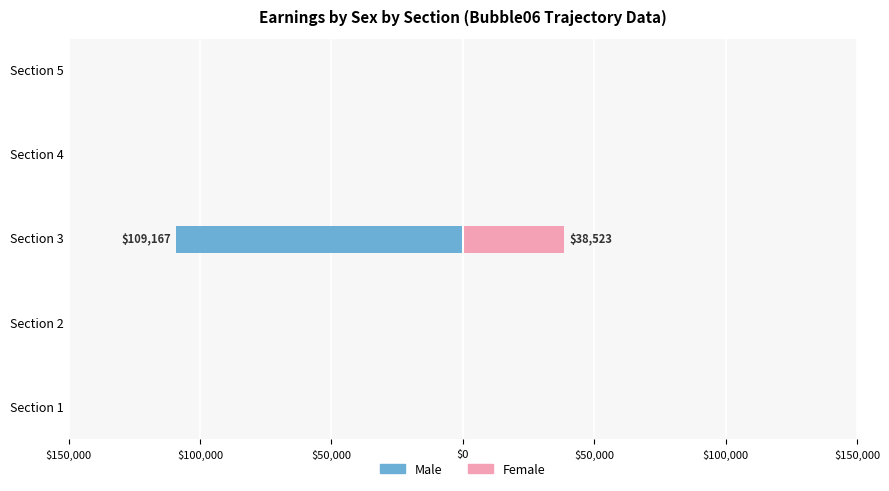

What is the difference between the maximum and minimum values in the Male series?

109167